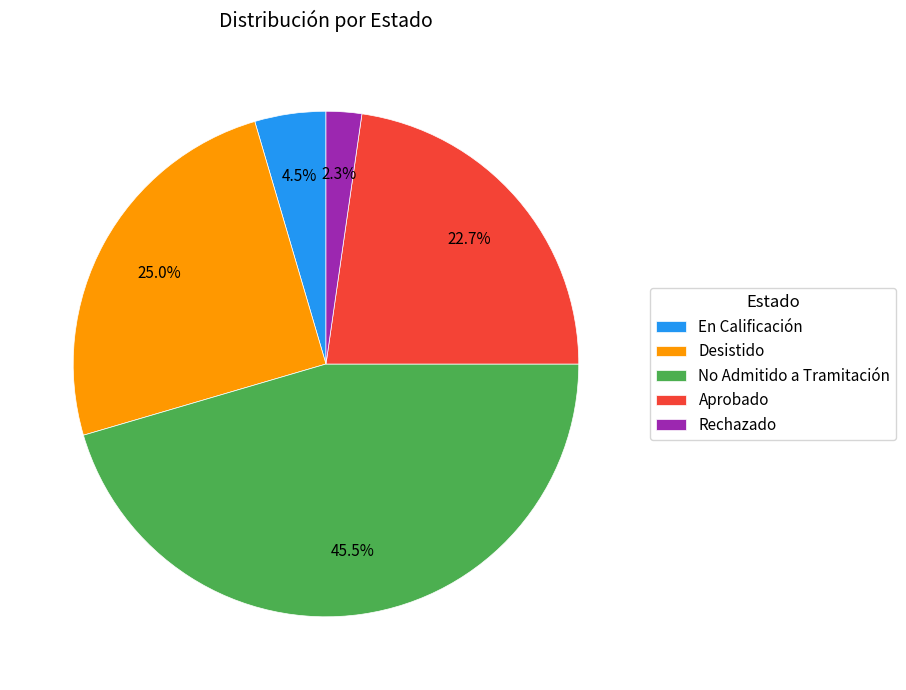

To the nearest percent, what portion does Rechazado represent?

2%